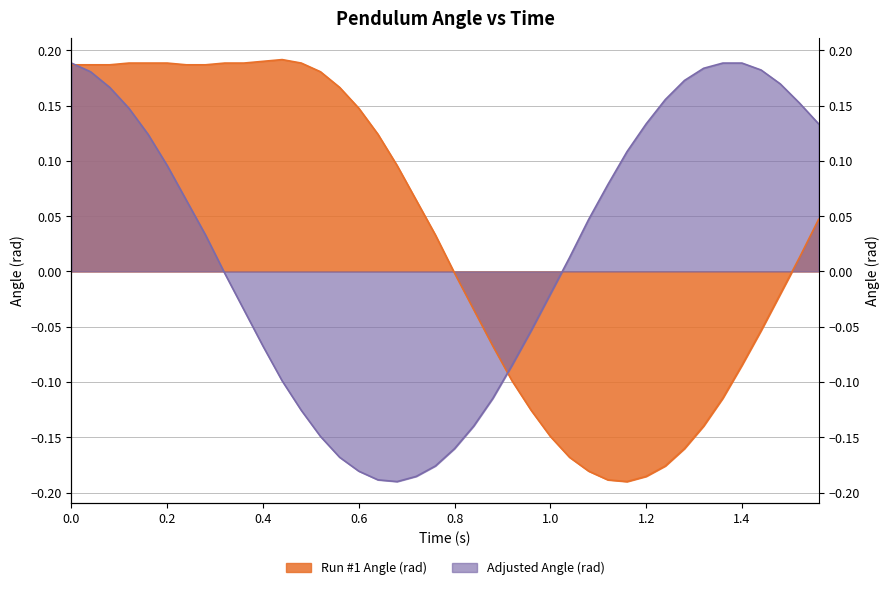

Reading left to right, extract all data points from this chart.

Run #1 Angle (rad): 0.0=0.2	0.04=0.2	0.08=0.2	0.12=0.2	0.16=0.2	0.2=0.2	0.24=0.2	0.28=0.2	0.32=0.2	0.36=0.2	0.4=0.2	0.44=0.2	0.48=0.2	0.52=0.2	0.56=0.2	0.6=0.1	0.64=0.1	0.68=0.1	0.72=0.1	0.76=0.0	0.8=-0.0	0.84=-0.0	0.88=-0.1	0.92=-0.1	0.96=-0.1	1.0=-0.1	1.04=-0.2	1.08=-0.2	1.12=-0.2	1.16=-0.2	1.2=-0.2	1.24=-0.2	1.28=-0.2	1.32=-0.1	1.36=-0.1	1.4=-0.1	1.44=-0.1	1.48=-0.0	1.52=0.0	1.56=0.0
Adjusted Angle (rad): 0.0=0.2	0.04=0.2	0.08=0.2	0.12=0.1	0.16=0.1	0.2=0.1	0.24=0.1	0.28=0.0	0.32=-0.0	0.36=-0.0	0.4=-0.1	0.44=-0.1	0.48=-0.1	0.52=-0.1	0.56=-0.2	0.6=-0.2	0.64=-0.2	0.68=-0.2	0.72=-0.2	0.76=-0.2	0.8=-0.2	0.84=-0.1	0.88=-0.1	0.92=-0.1	0.96=-0.1	1.0=-0.0	1.04=0.0	1.08=0.0	1.12=0.1	1.16=0.1	1.2=0.1	1.24=0.2	1.28=0.2	1.32=0.2	1.36=0.2	1.4=0.2	1.44=0.2	1.48=0.2	1.52=0.2	1.56=0.1